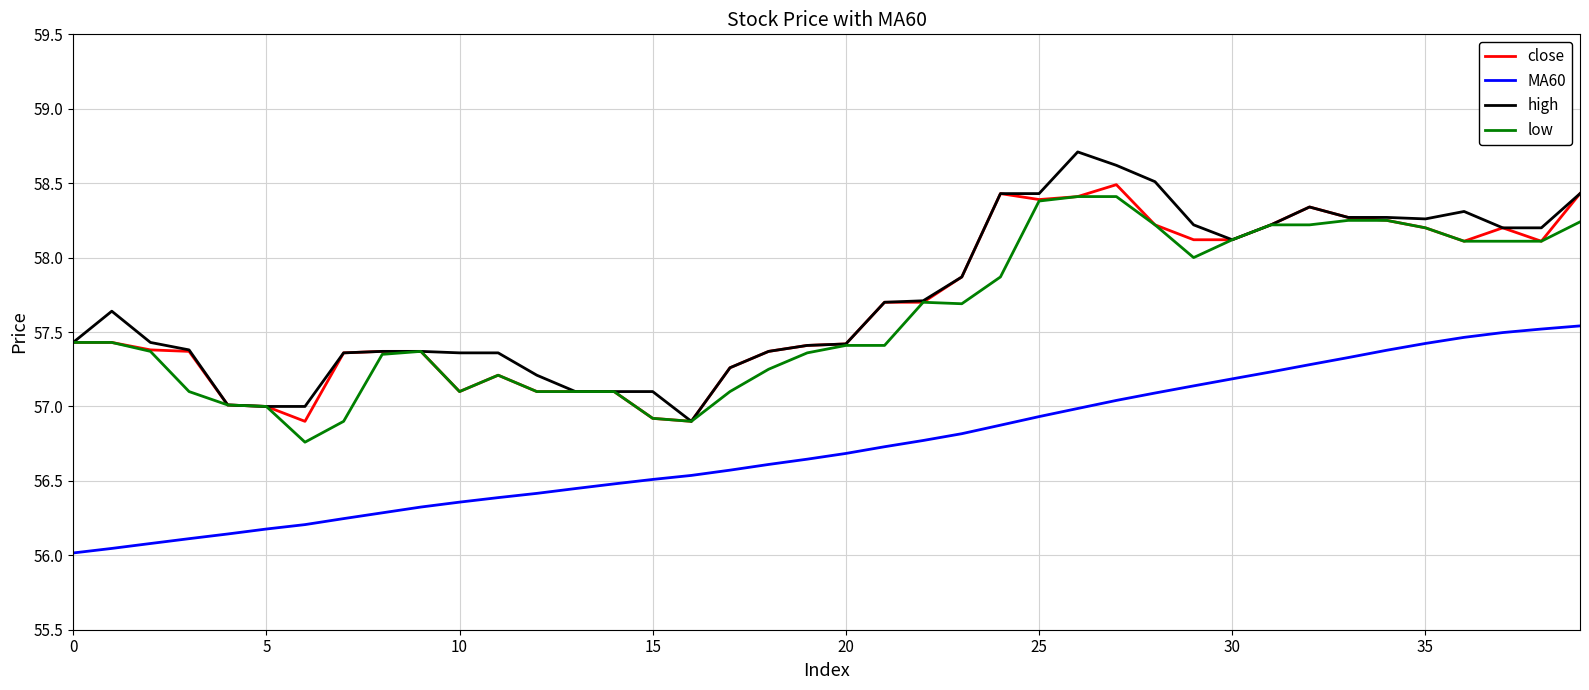

True or false: close has more than 1 interior local peaks.

True